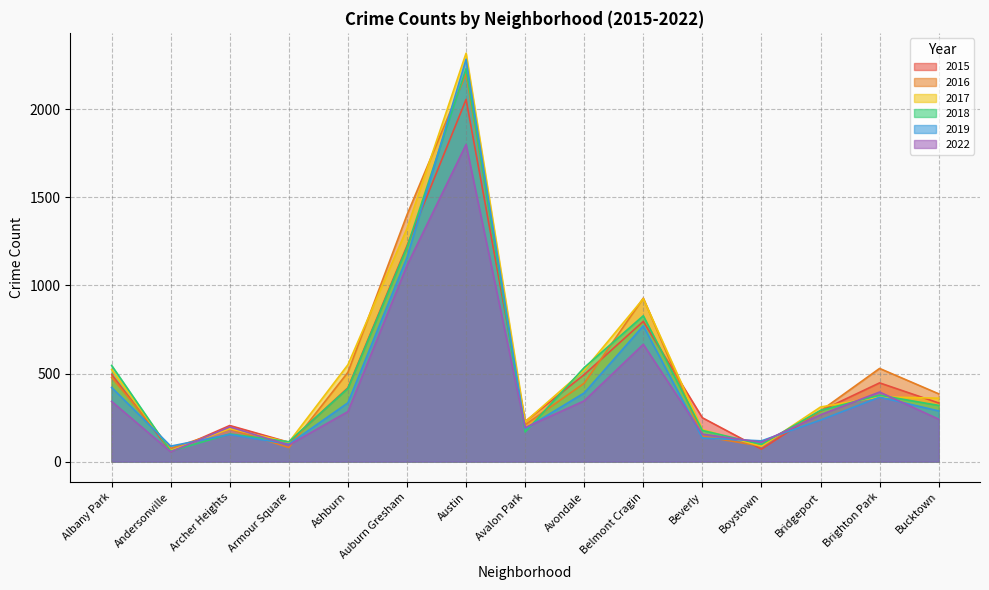

Does the chart have visible grid lines?

Yes